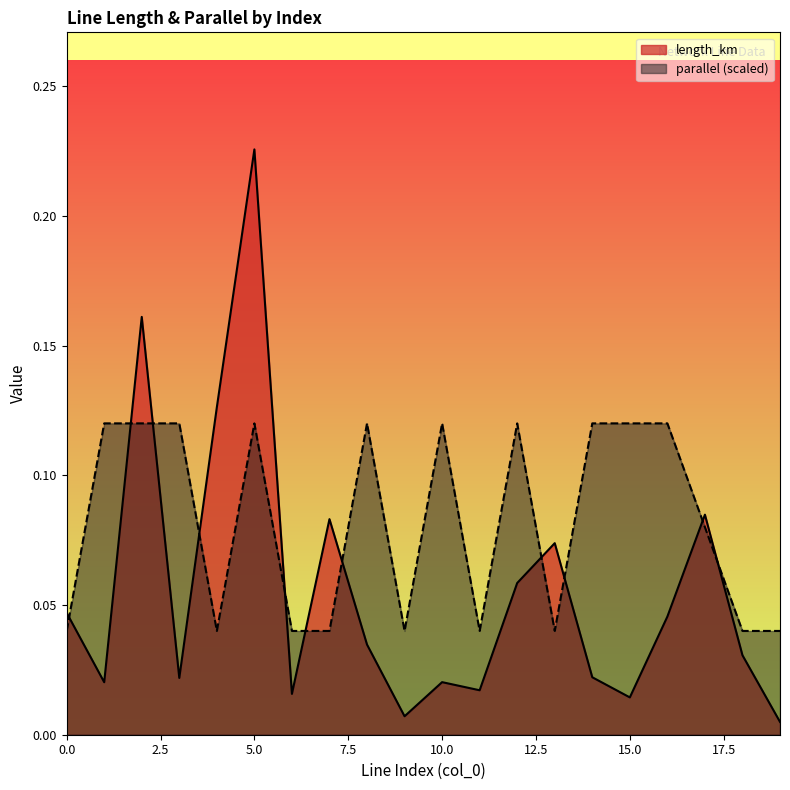

Reading left to right, transcribe all the data shown in this chart.

length_km: 0.0	0.0	0.2	0.0	0.1	0.2	0.0	0.1	0.0	0.0	0.0	0.0	0.1	0.1	0.0	0.0	0.0	0.1	0.0	0.0
parallel: 0.0	0.1	0.1	0.1	0.0	0.1	0.0	0.0	0.1	0.0	0.1	0.0	0.1	0.0	0.1	0.1	0.1	0.1	0.0	0.0